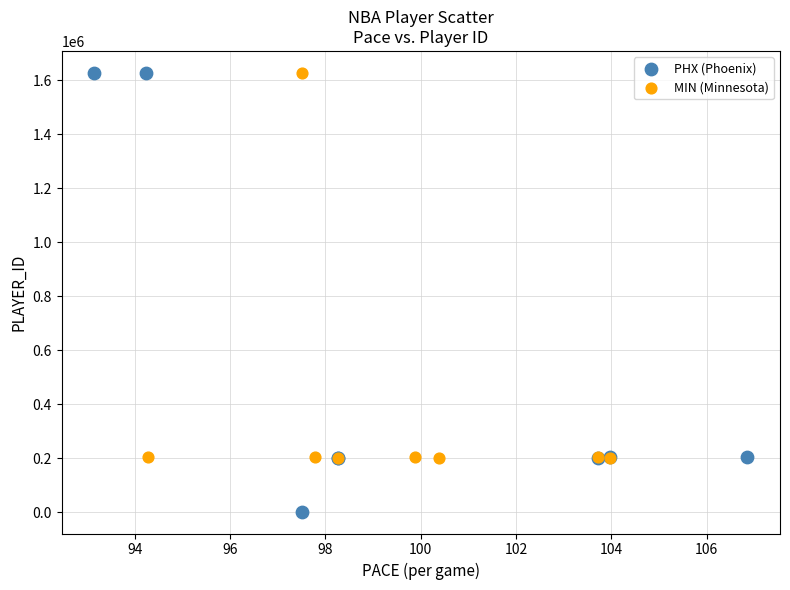

Which series has the widest spread of Y values?

PHX (Phoenix)